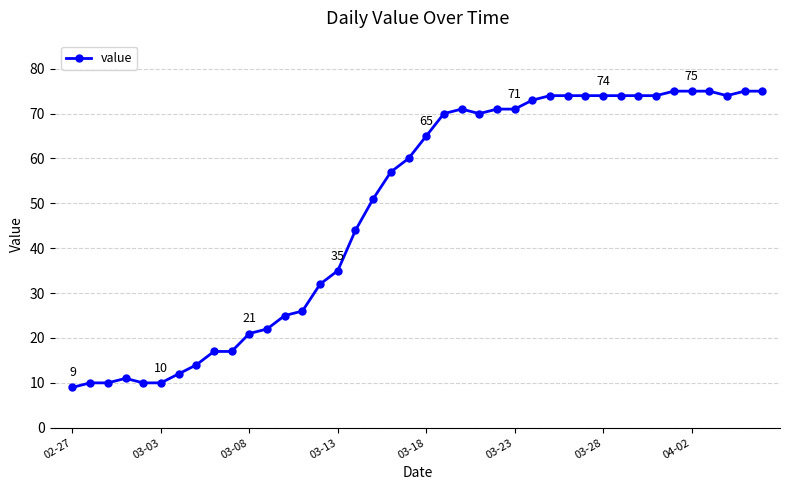

What is the average value?

49